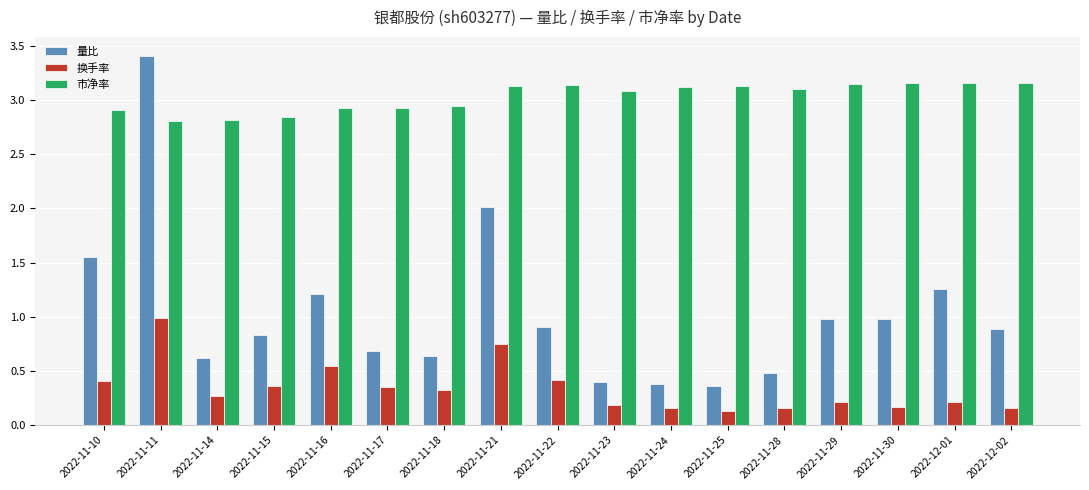

How many values in the 市净率 series exceed 3?

10